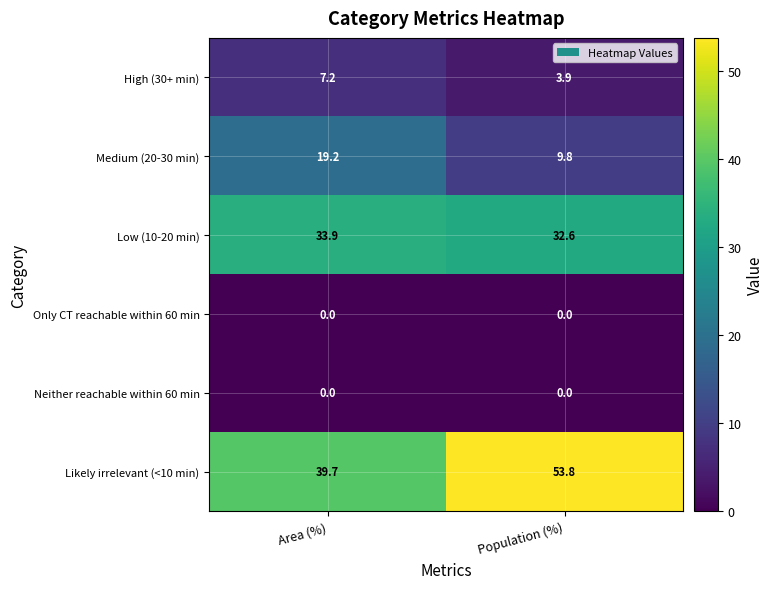

At which category is the sum across all series the highest?

Population (%)